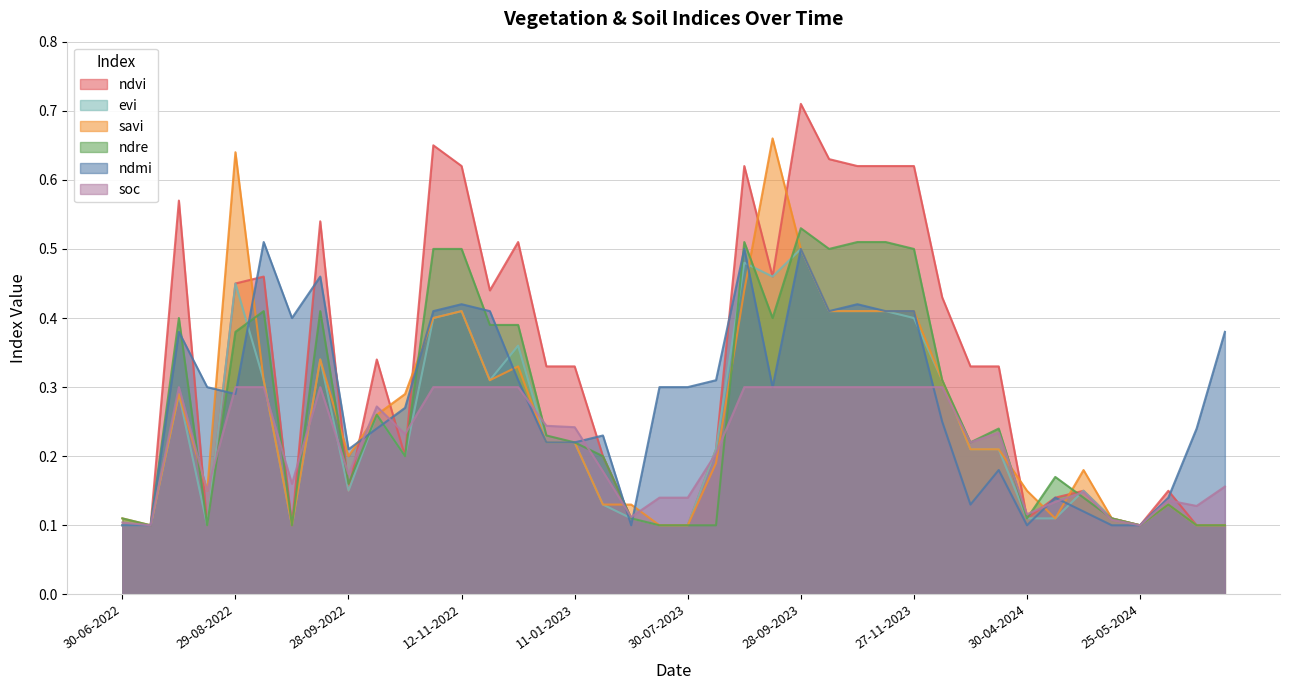

What is the approximate value of evi at 27-11-2023?

0.4